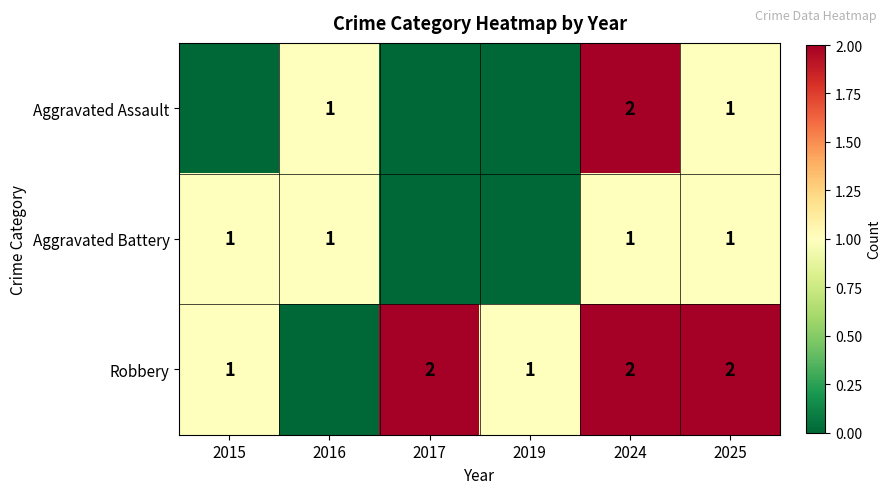

The value of Aggravated Battery at 2016 is 0. True or false?

False